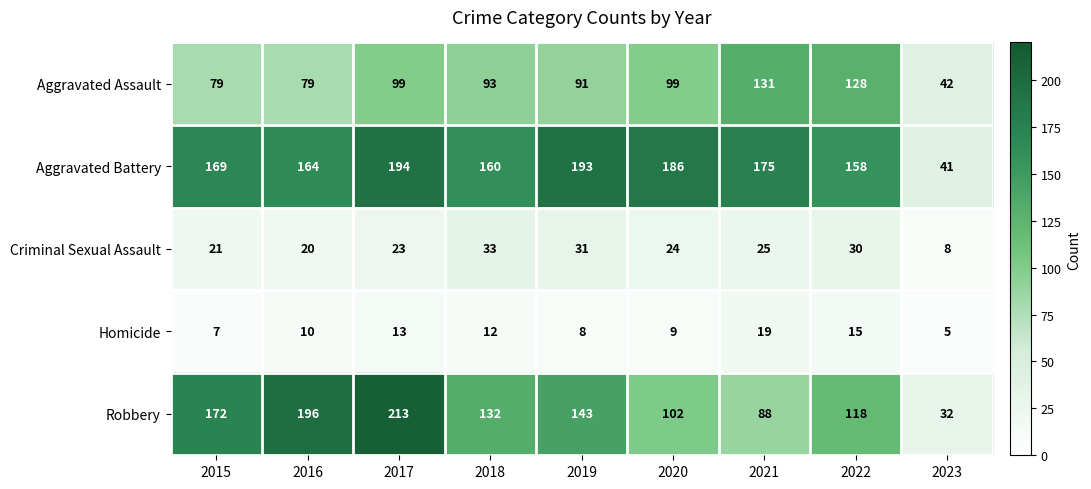

The Homicide series shows 7 at 2015. True or false?

True